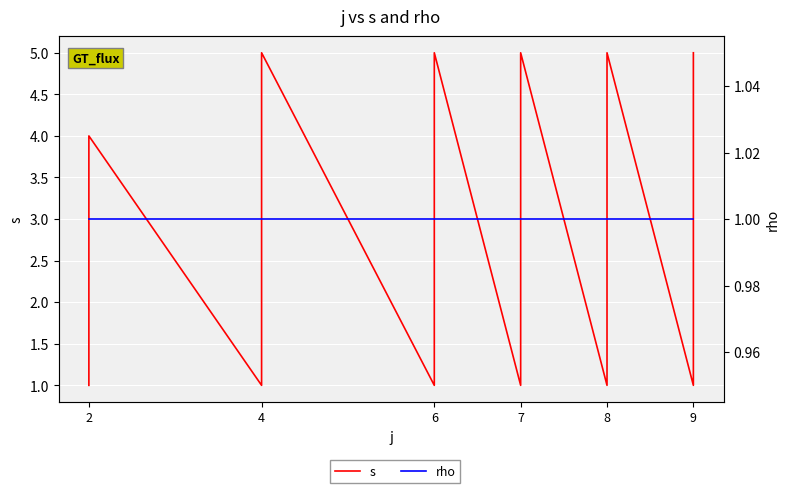

At which label does s reach its minimum?

2